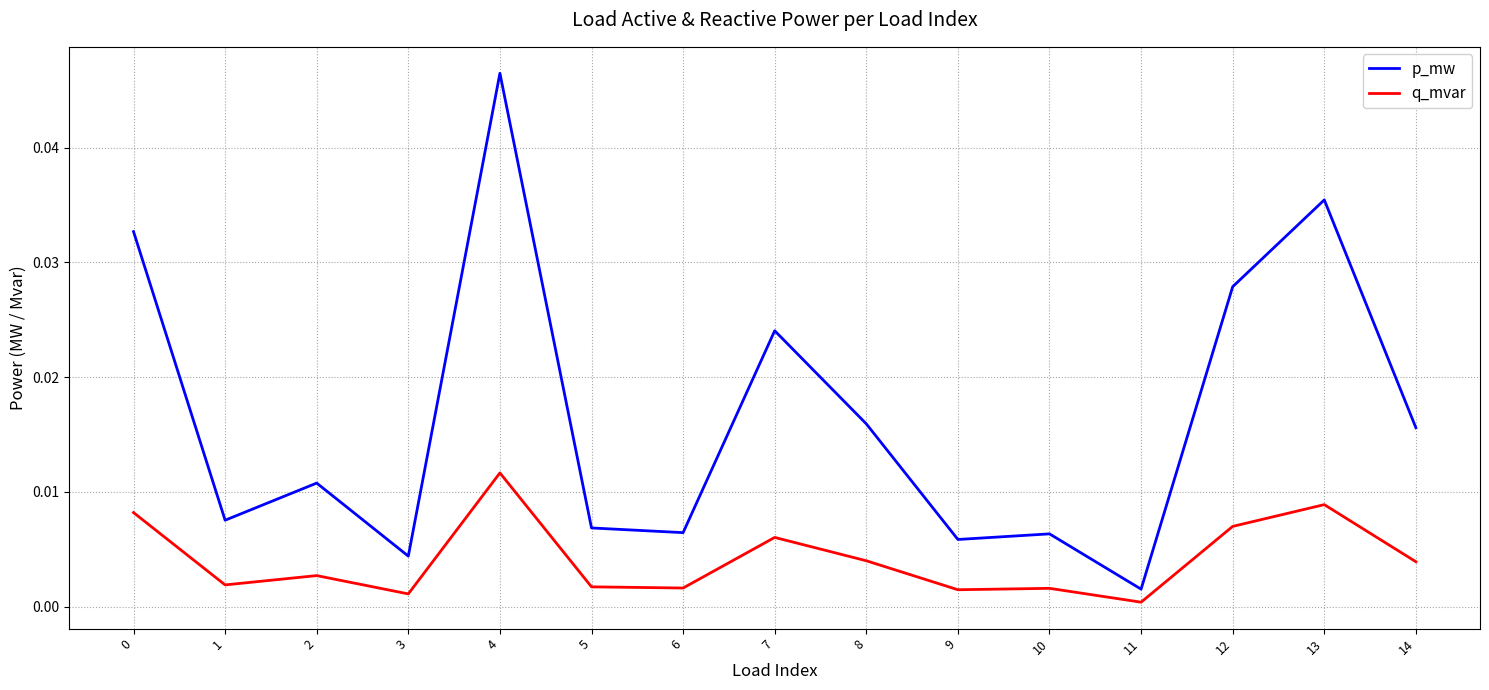

At which label is q_mvar closest to 0?

11